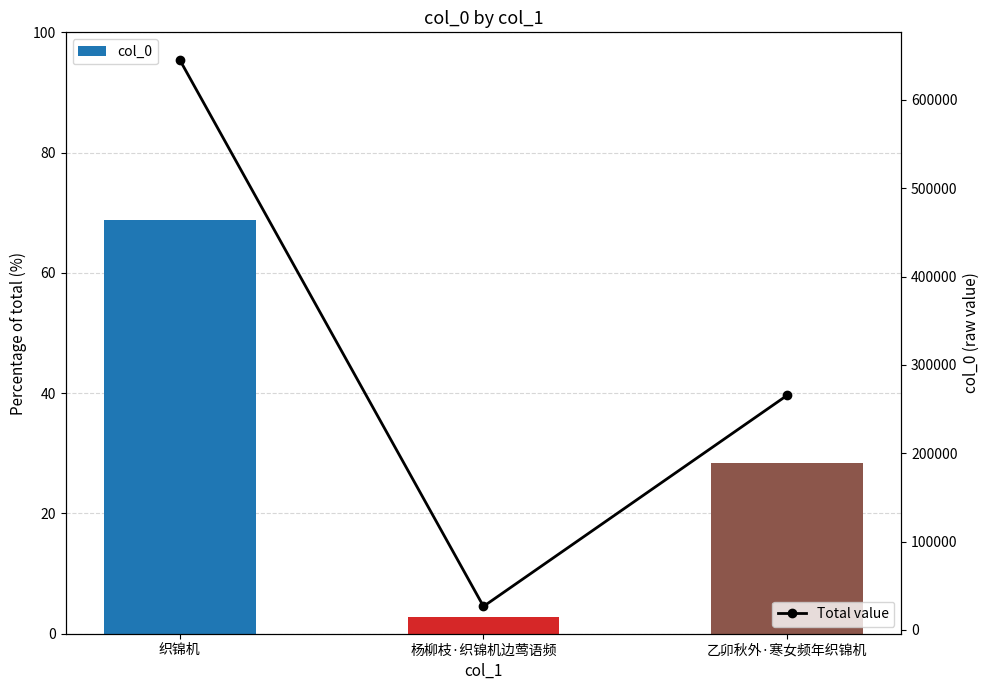

What is the maximum value for Total value?

645501.0